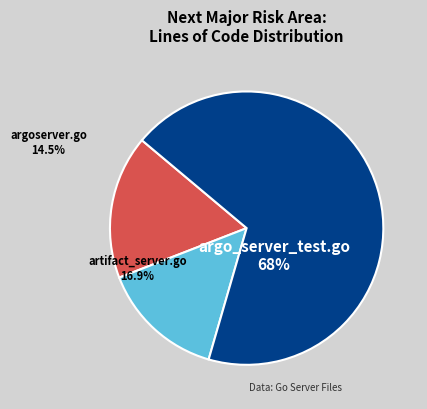

What is the largest slice in the pie chart?

argo_server_test.go